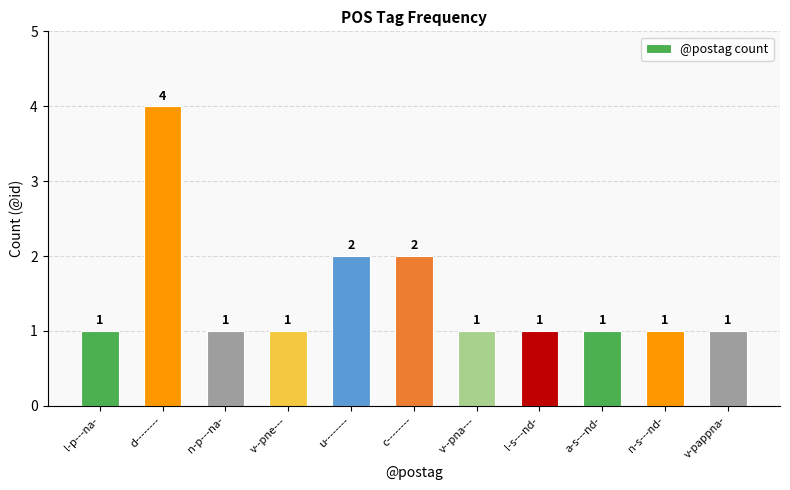

Are the bars horizontal?

No